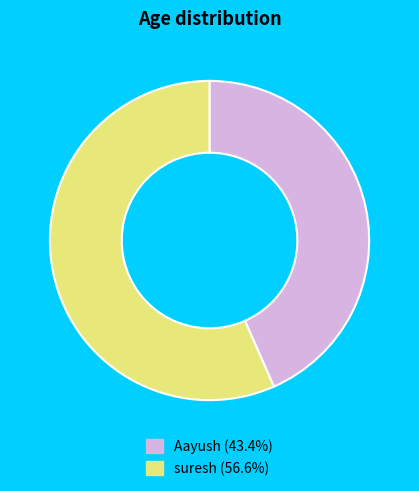

What is the majority slice?

suresh